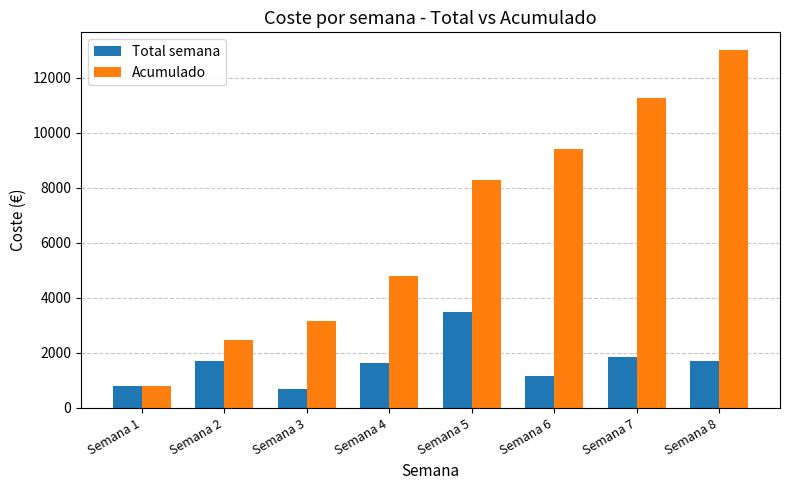

How many bars are there in each group?

2